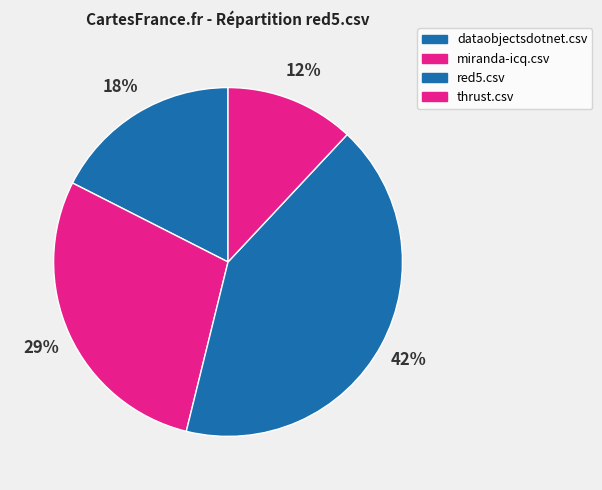

How many slices are in this pie chart?

4